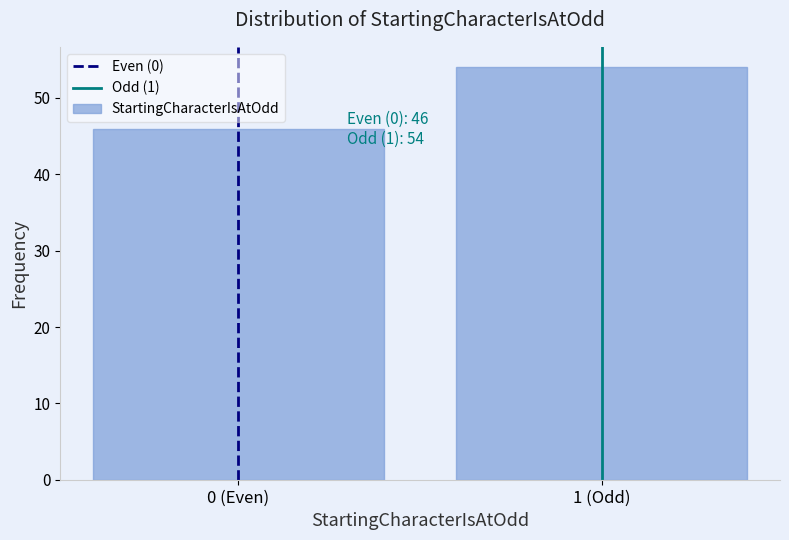

Reading left to right, what are all the values shown in this chart?

0 (Even)=46	1 (Odd)=54